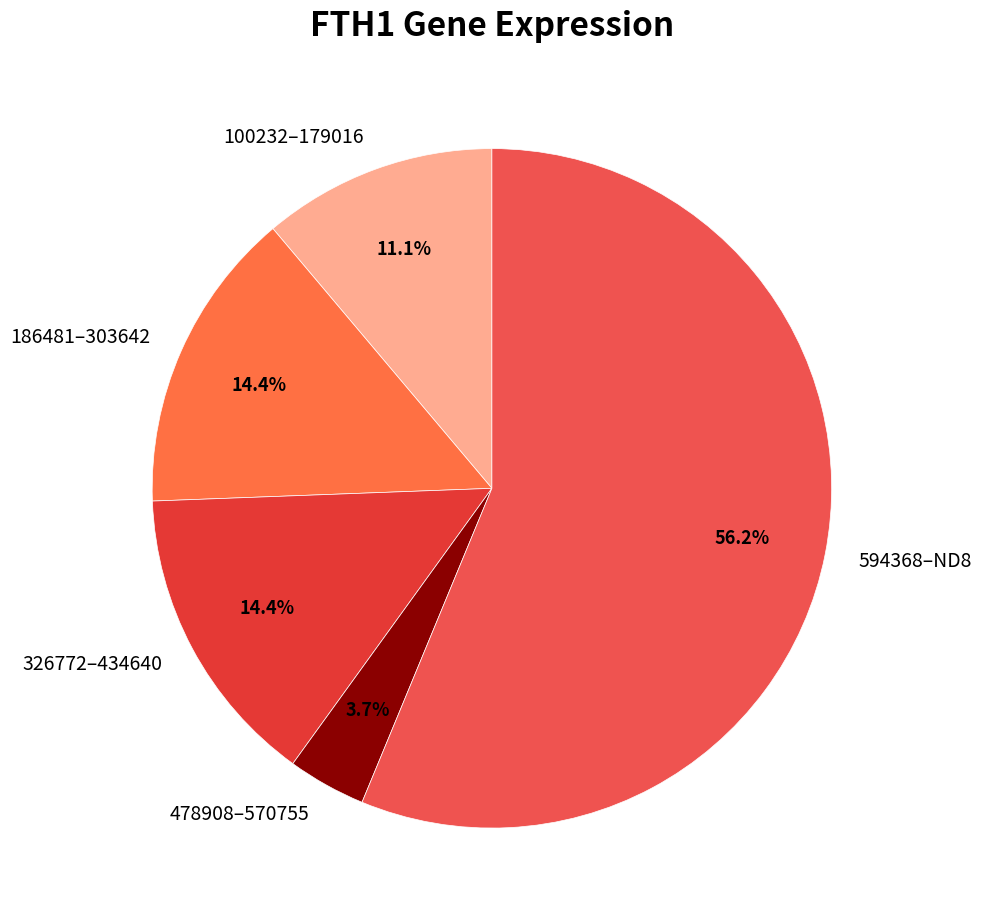

Which has a higher value, 594368–ND8 or 326772–434640?

594368–ND8